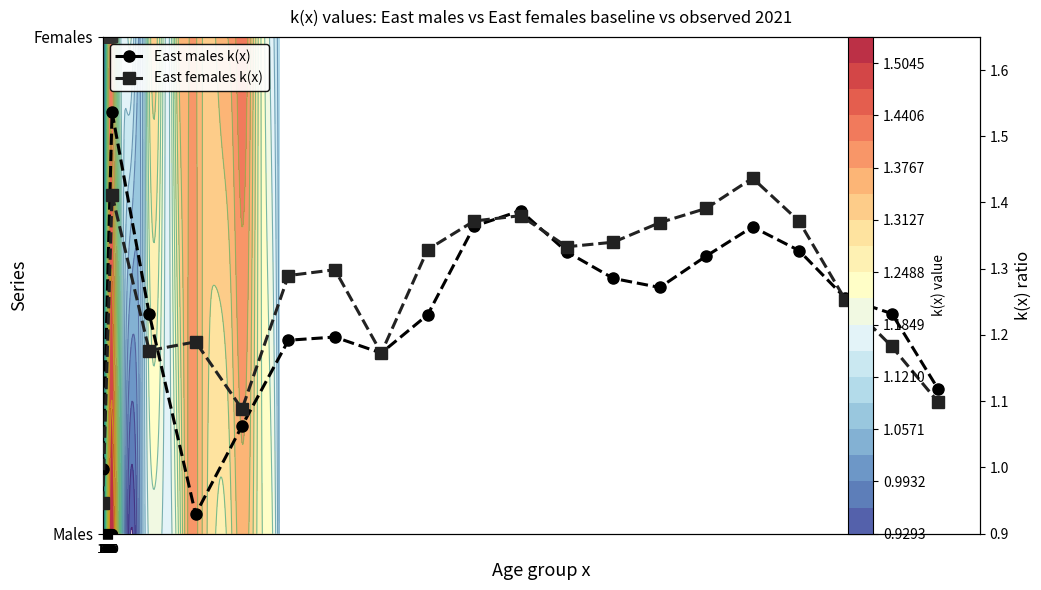

Count the number of data series in this chart.

2